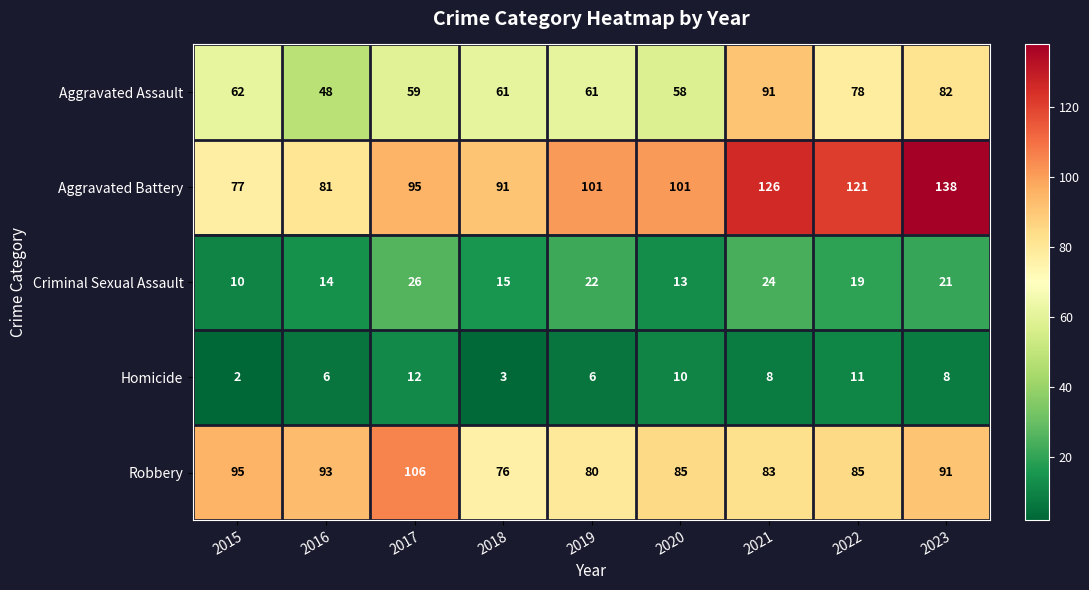

What is the average value of the Aggravated Assault series?

67